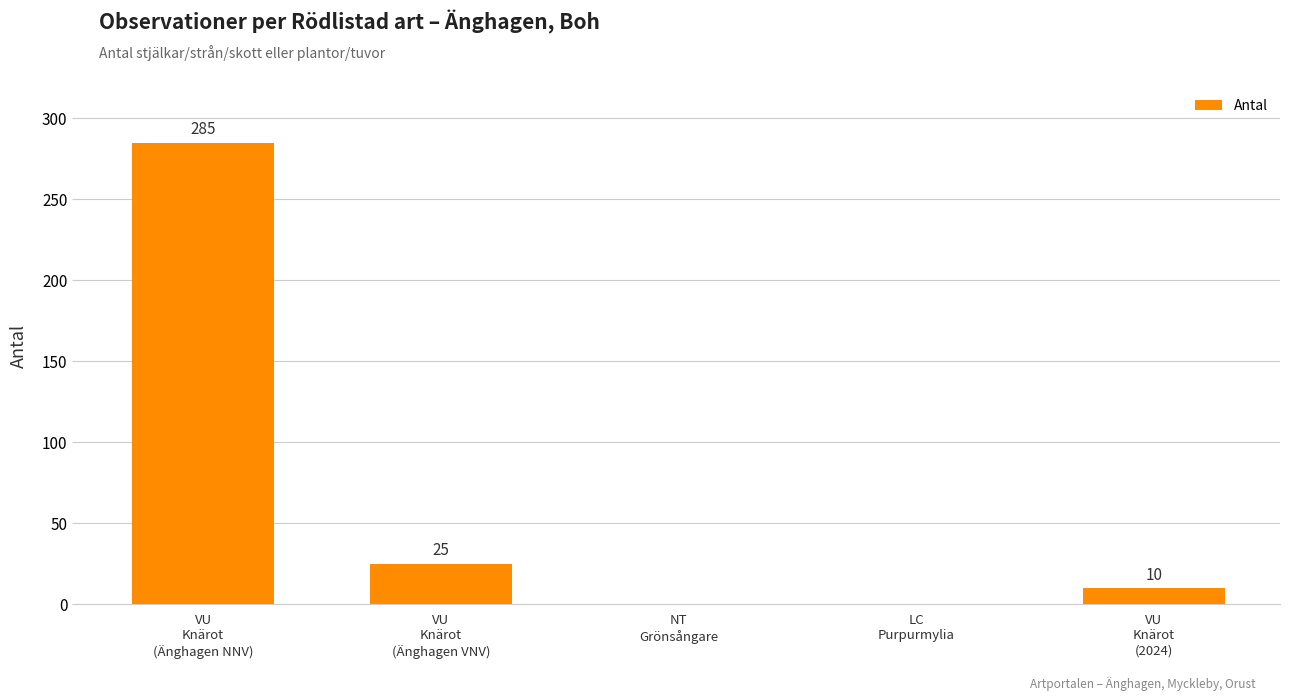

What is the greatest value displayed?

285